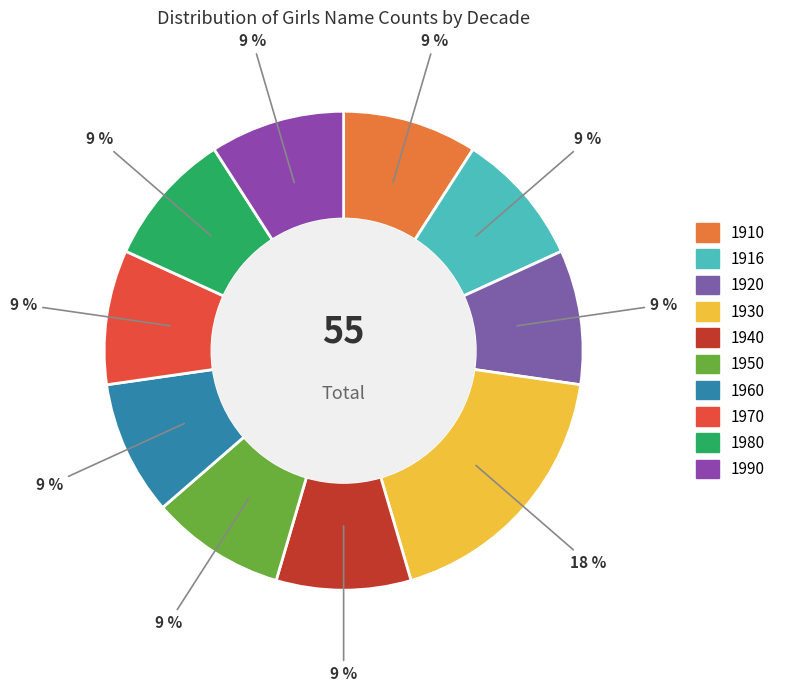

Count the number of slices in the pie.

10